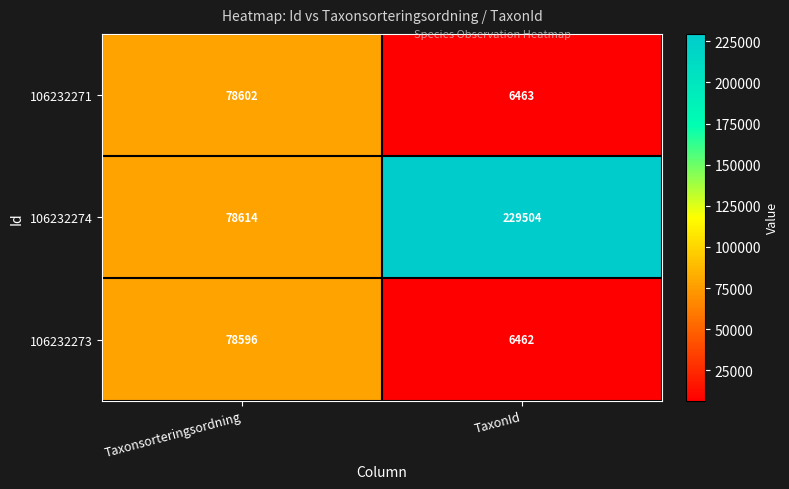

The value of 106232274 at Taxonsorteringsordning is 78614. True or false?

True